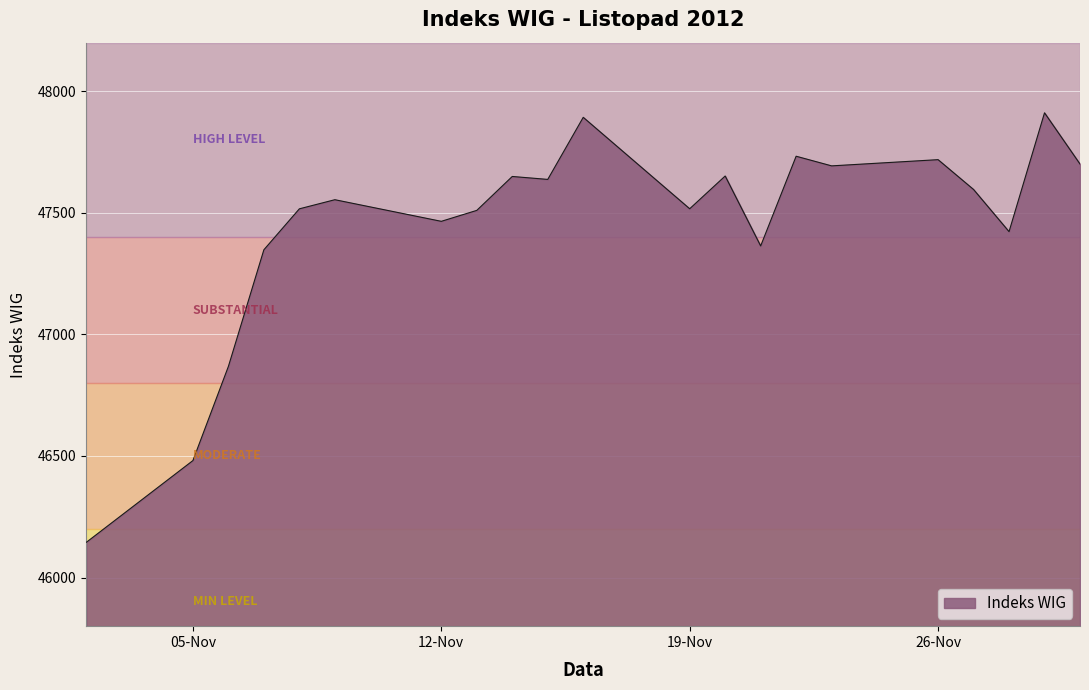

What is the difference between the maximum and minimum values?

1766.1